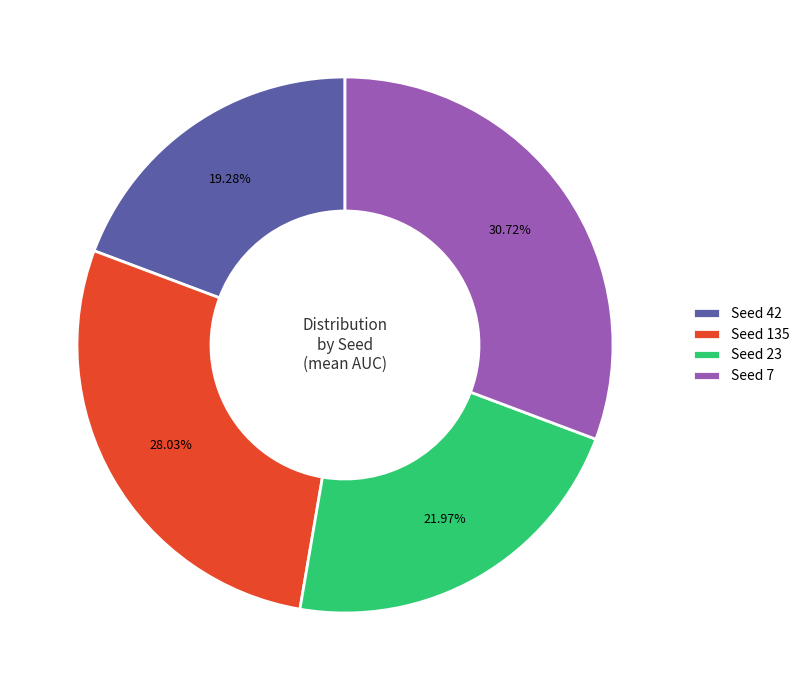

Does Seed 42 account for over 50% of the chart?

No